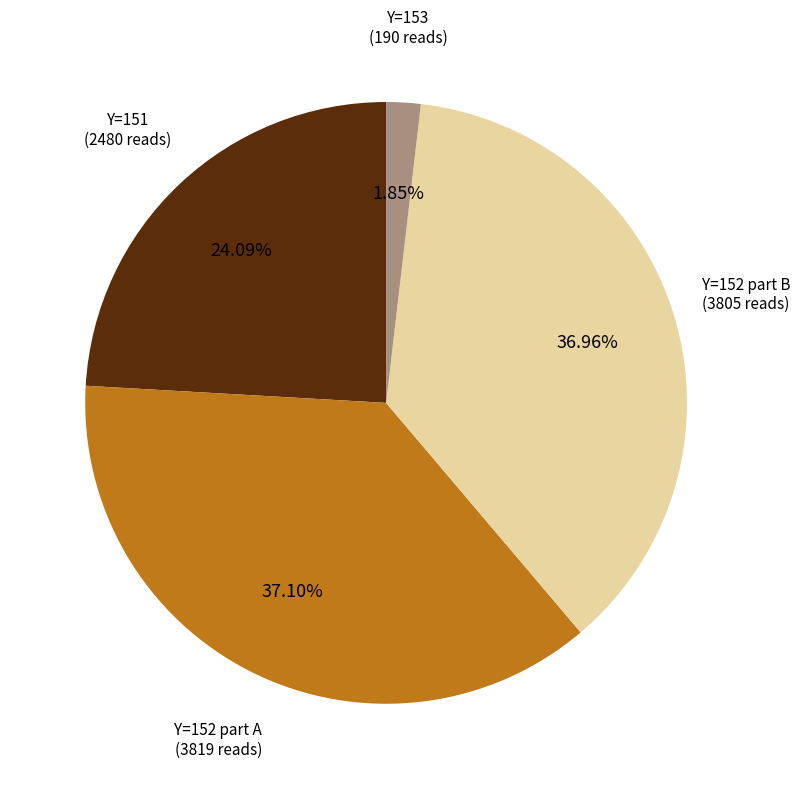

Is there a majority slice in this chart?

No